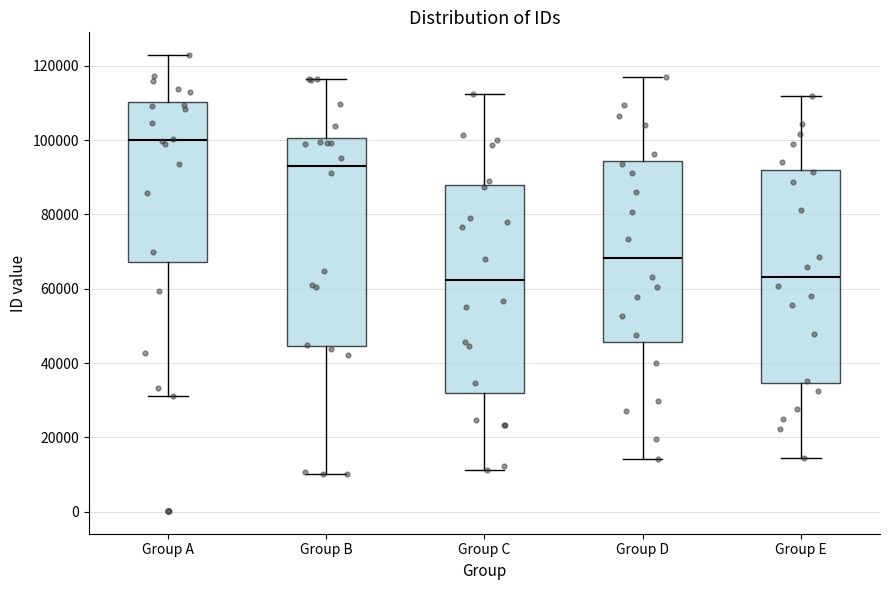

Reading left to right, transcribe this box plot: for each box, give where its median line is, the range the box spans, and where its two whiskers end, as read against the y-axis. The values are not printed on the chart, so give them approximately, as read against the axis.

Group A: median 100000, box 68000 to 110000, whiskers 32000 to 122000
Group B: median 94000, box 44000 to 100000, whiskers 10000 to 116000
Group C: median 62000, box 32000 to 88000, whiskers 12000 to 112000
Group D: median 68000, box 46000 to 94000, whiskers 14000 to 116000
Group E: median 64000, box 34000 to 92000, whiskers 14000 to 112000